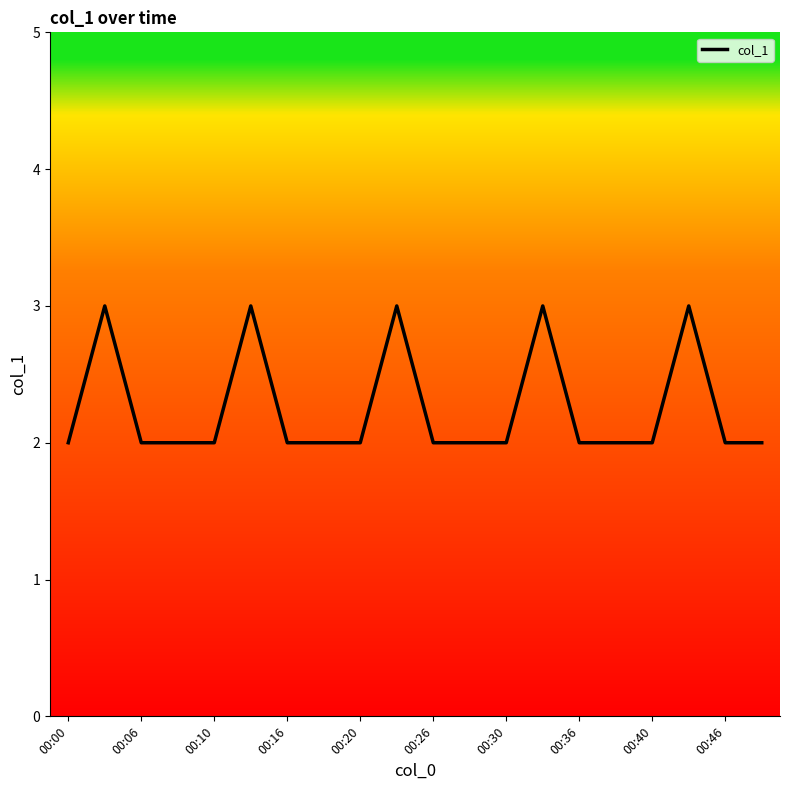

What is the greatest value displayed?

3